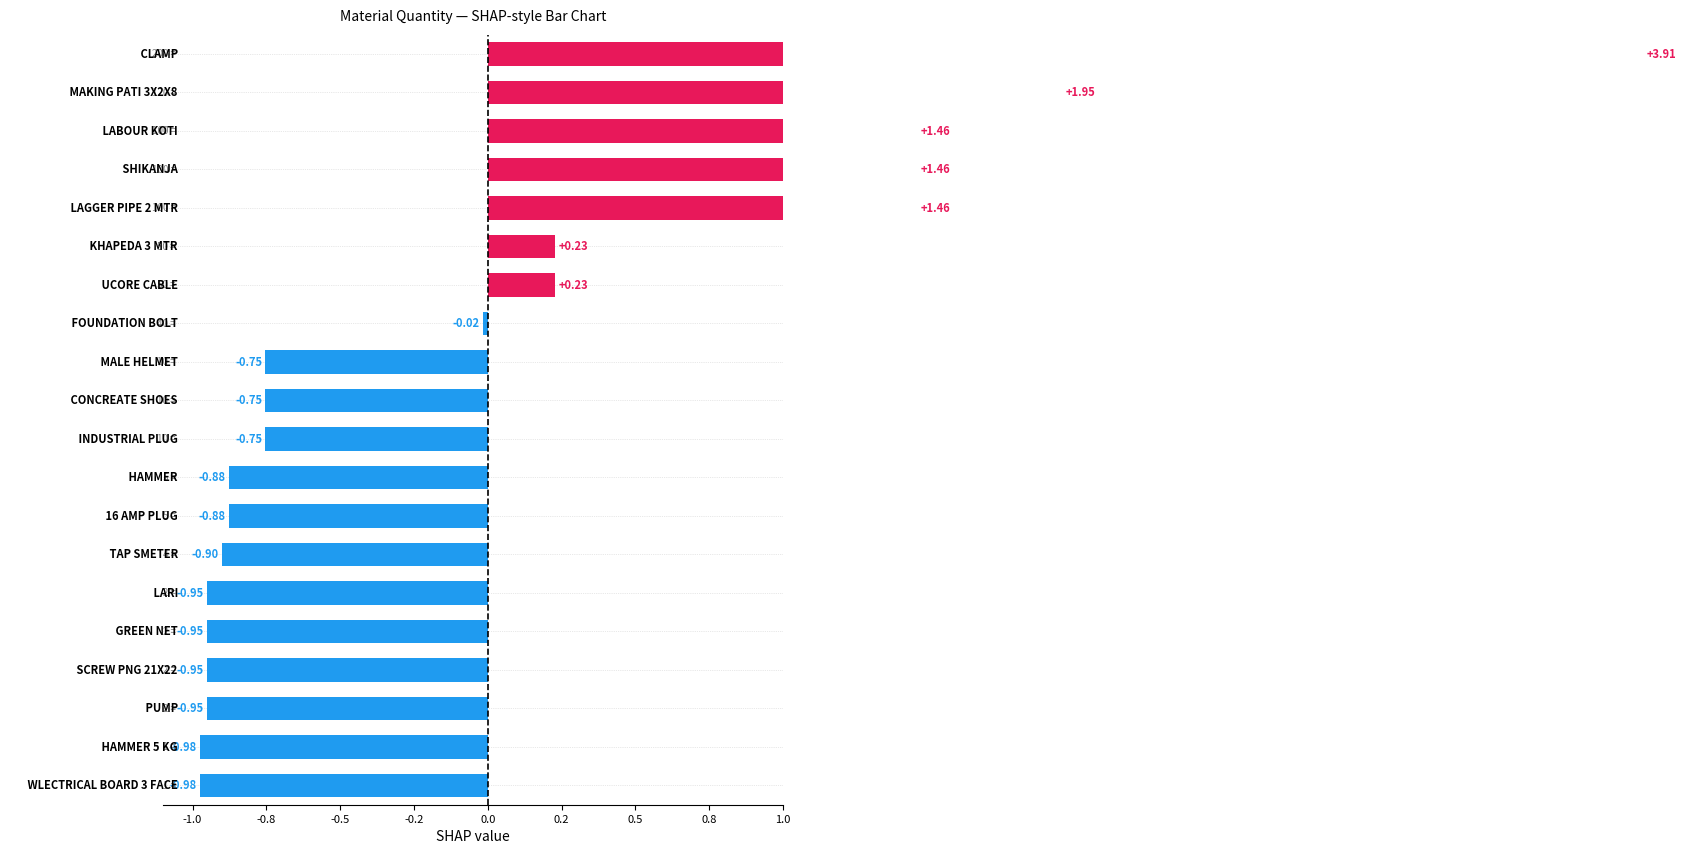

Is it true that the value at 10 is -0.8?

True